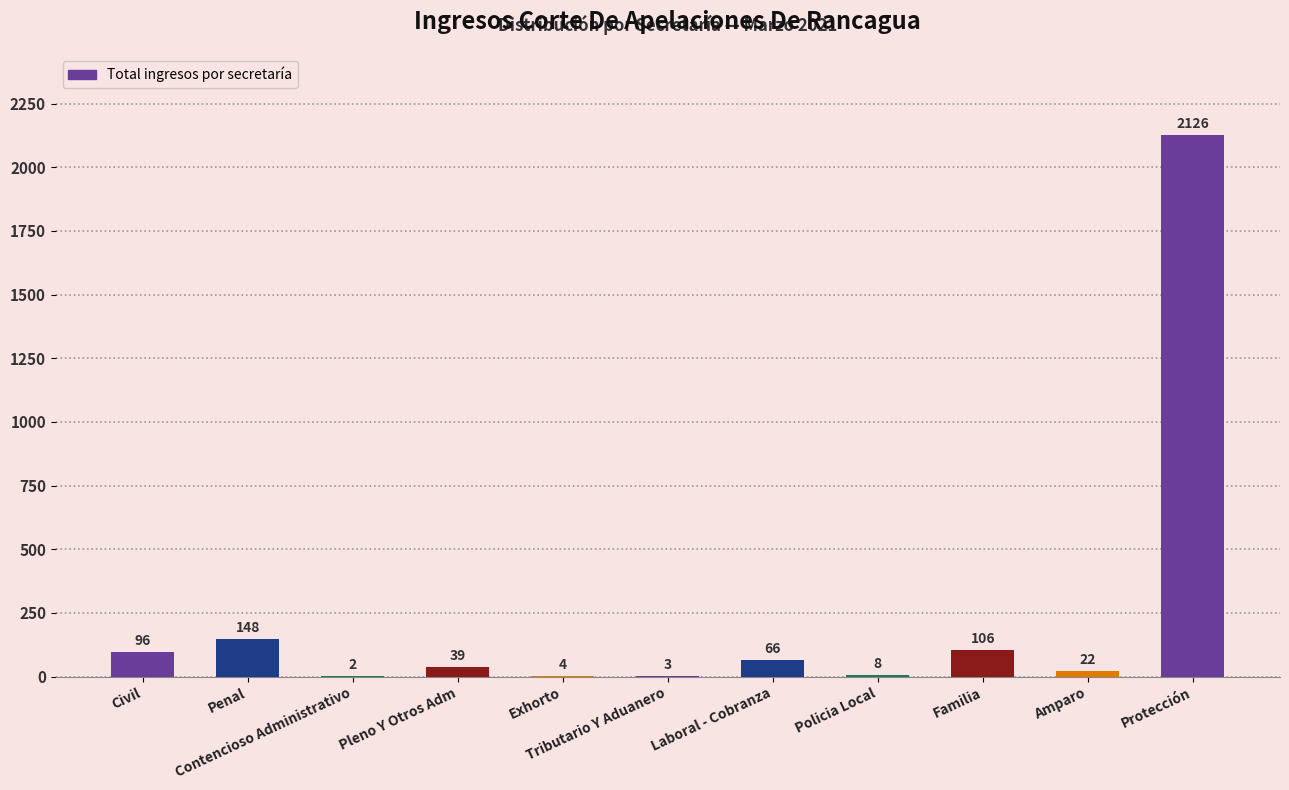

What is the maximum value shown in the chart?

2126